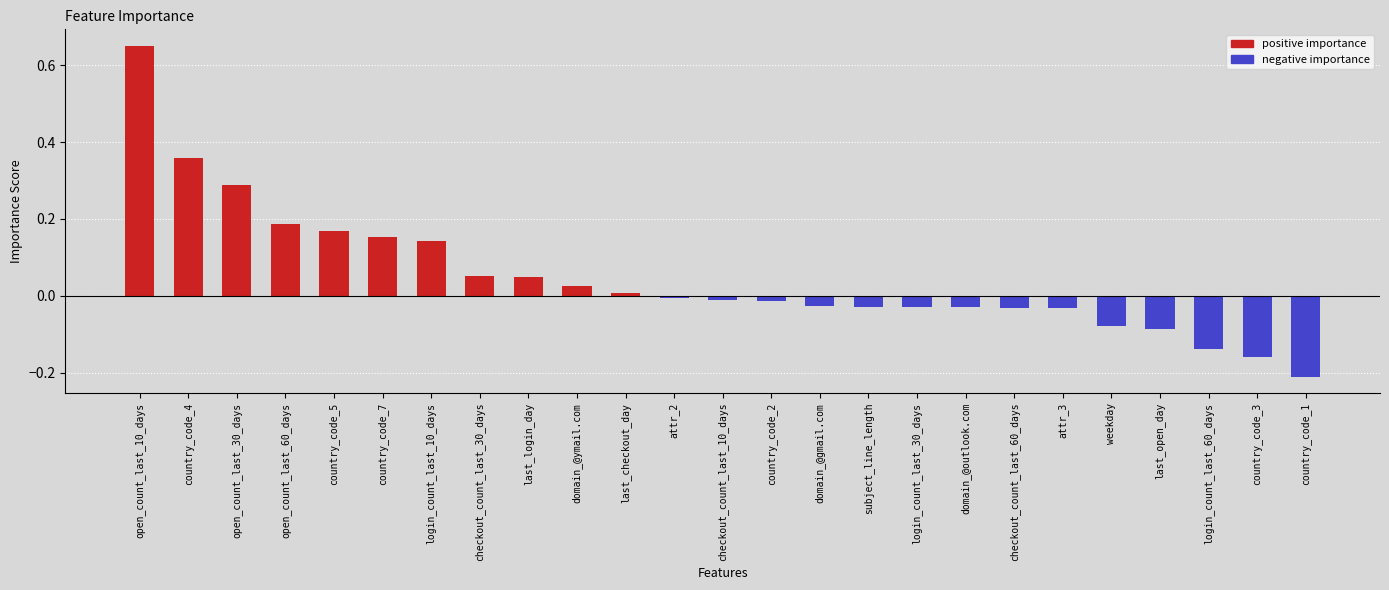

Which label corresponds to the largest value in the chart?

open_count_last_10_days